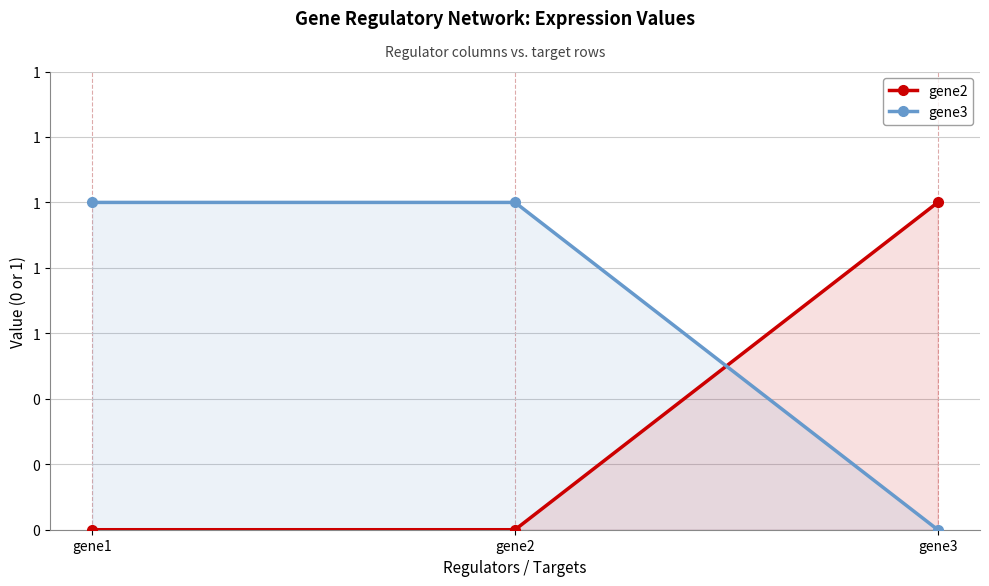

List the series in order of their overall mean, lowest first.

gene2, gene3